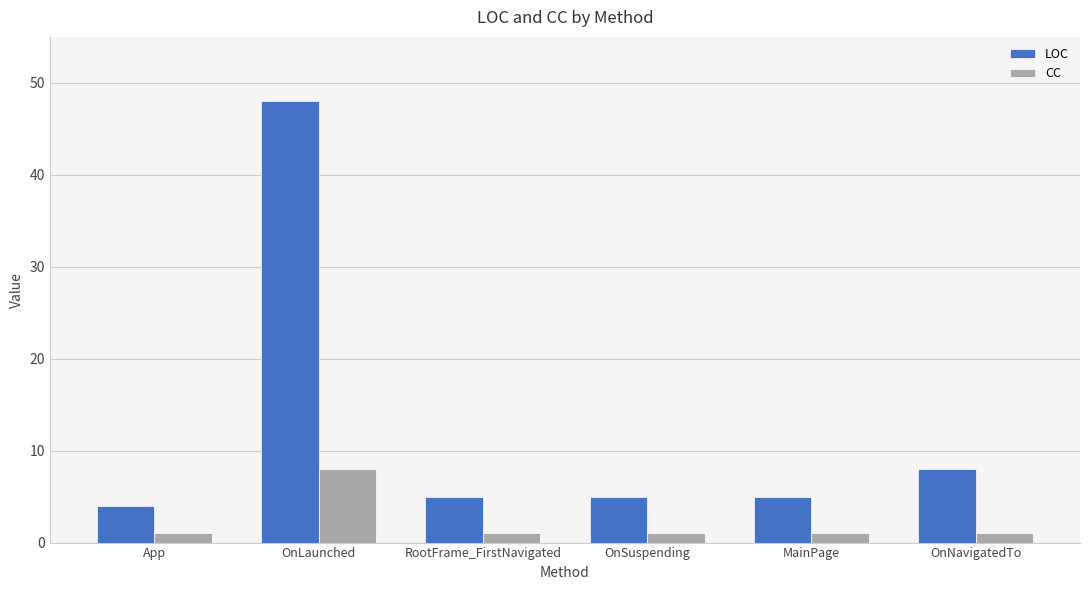

At which category is the sum across all series the highest?

OnLaunched